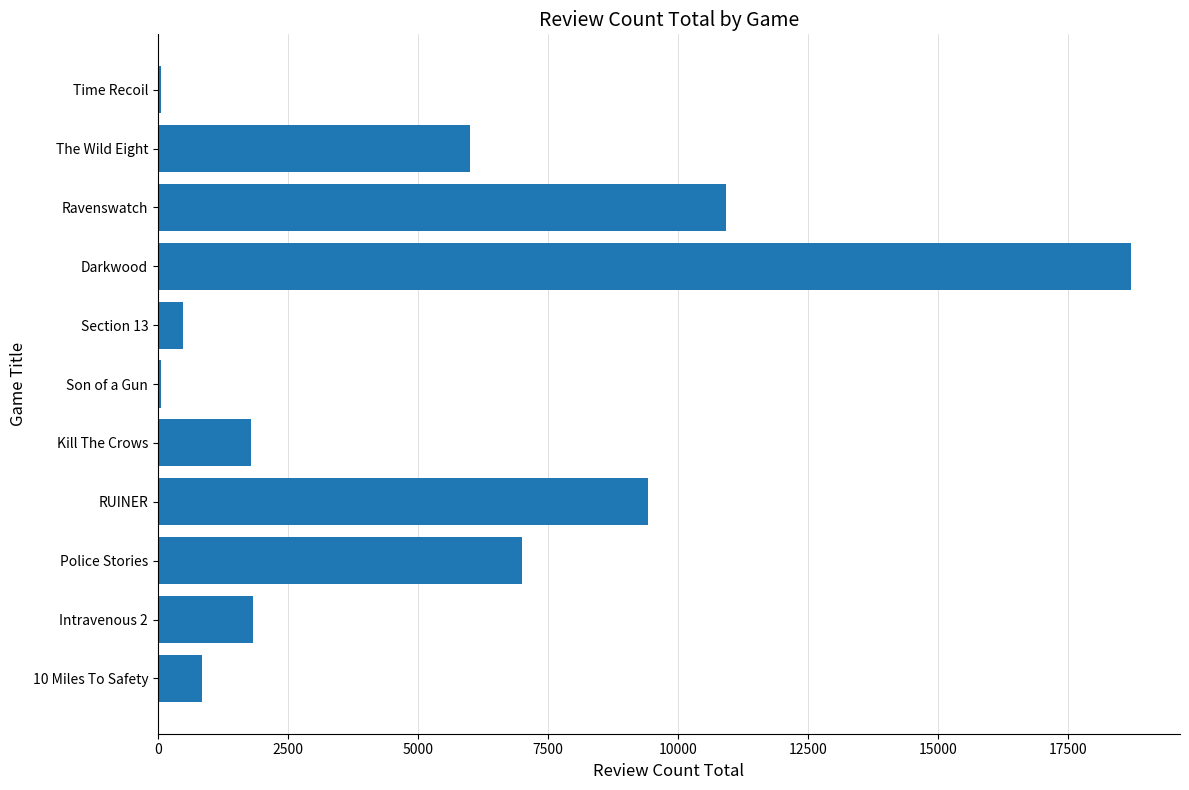

Is it true that the value at Ravenswatch is 17407?

False